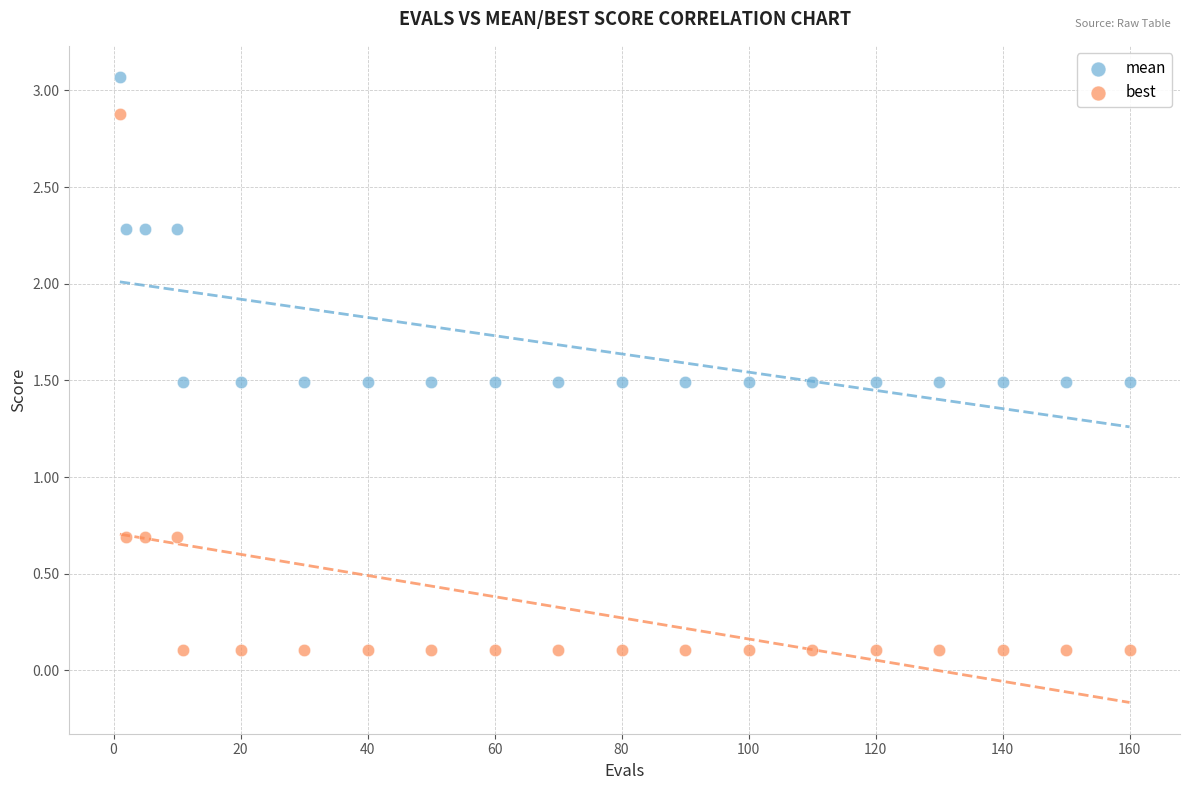

Which series contains the highest Y value?

mean